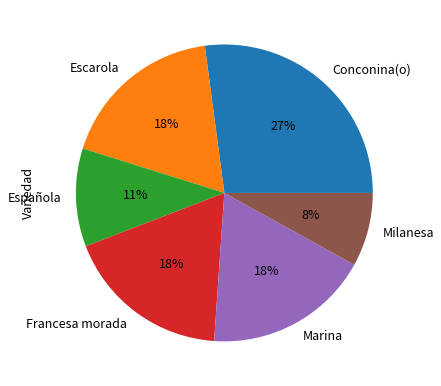

What is the smallest slice in the pie chart?

Milanesa